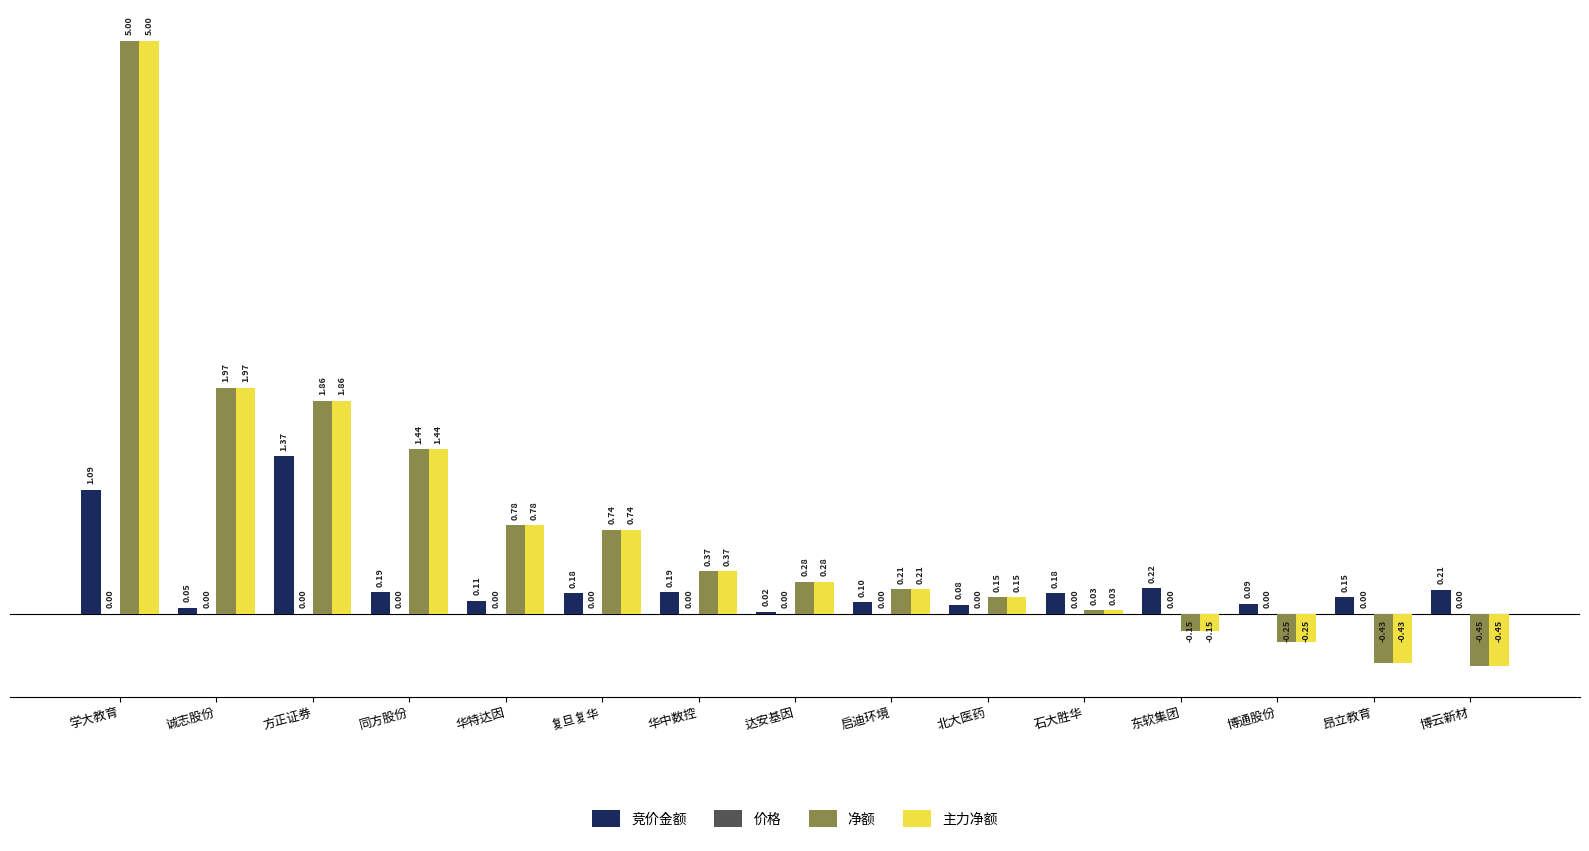

What is the sum of the 主力净额 values at 复旦复华 and 东软集团?

0.6